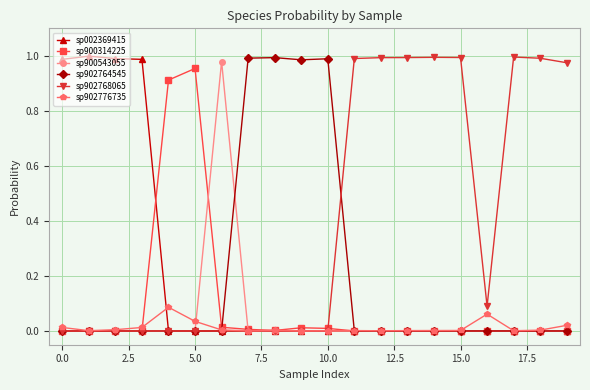

What is the sum of all sp902776735 values?

0.3